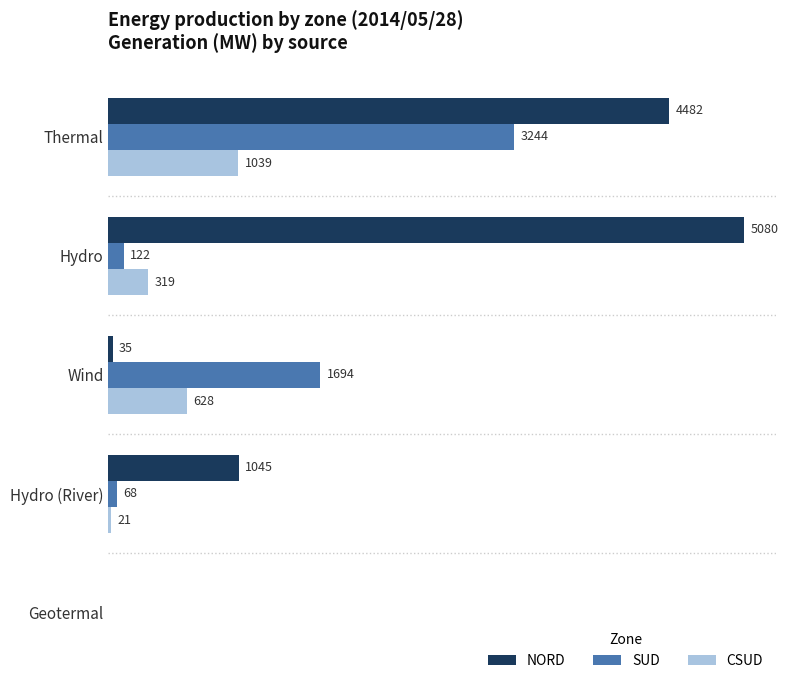

Which category has the highest value across all series?

Hydro